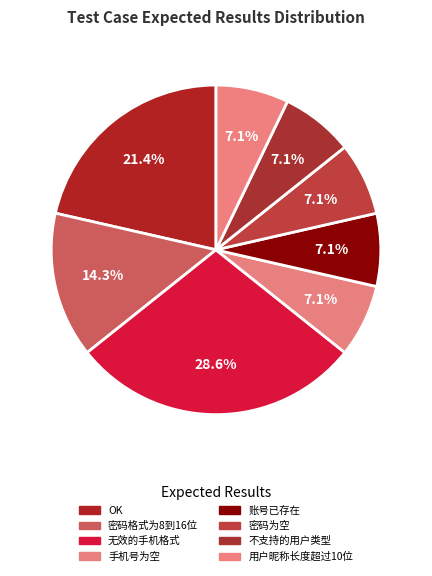

To the nearest percent, what portion does 用户昵称长度超过10位 represent?

7%